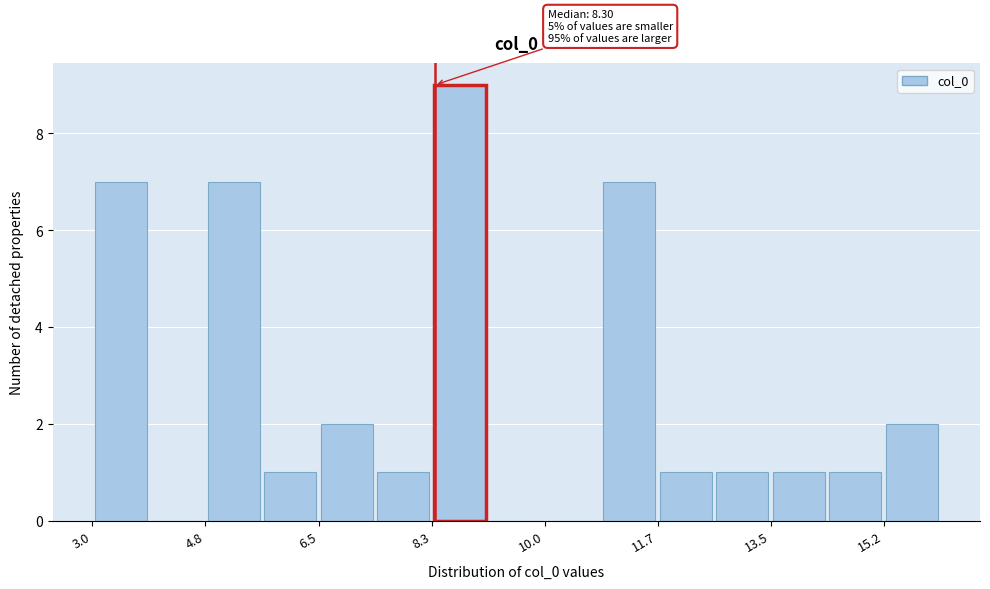

Which range on the x-axis has the tallest bar?

8.2 to 9.2